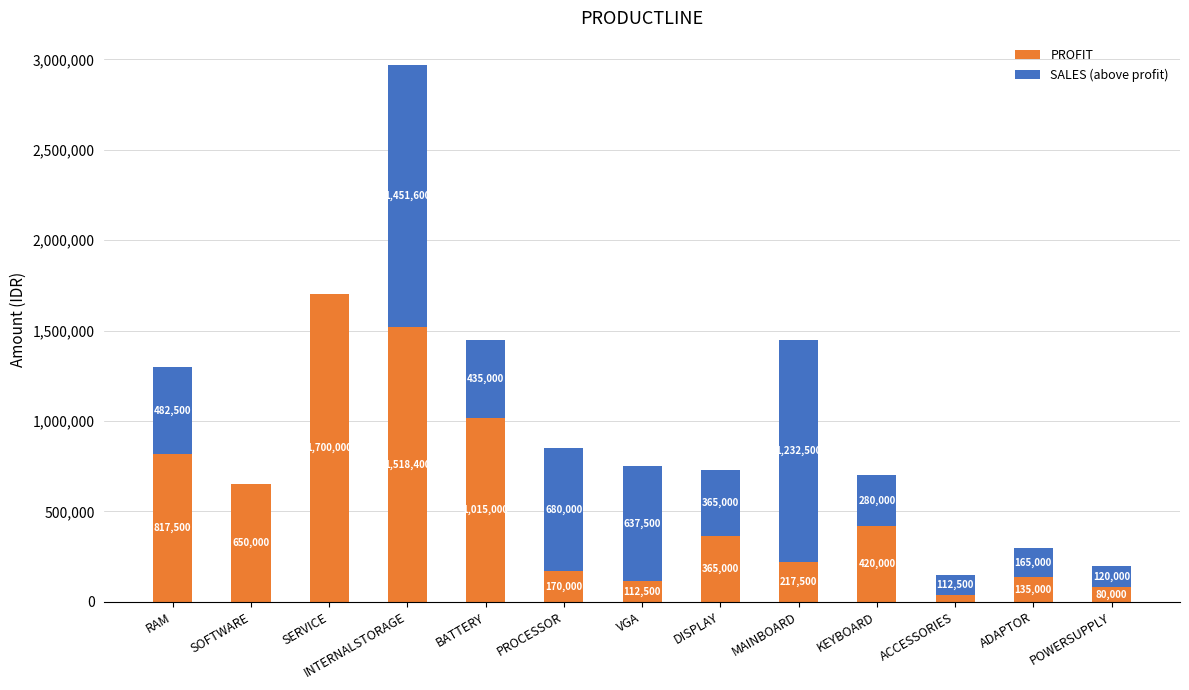

What is the average value of the PROFIT series?

556800